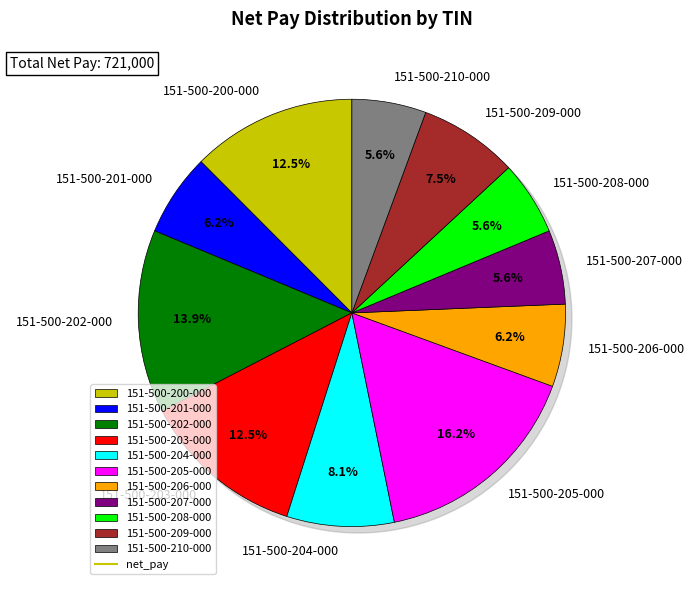

Is 151-500-206-000 the majority of the pie?

No